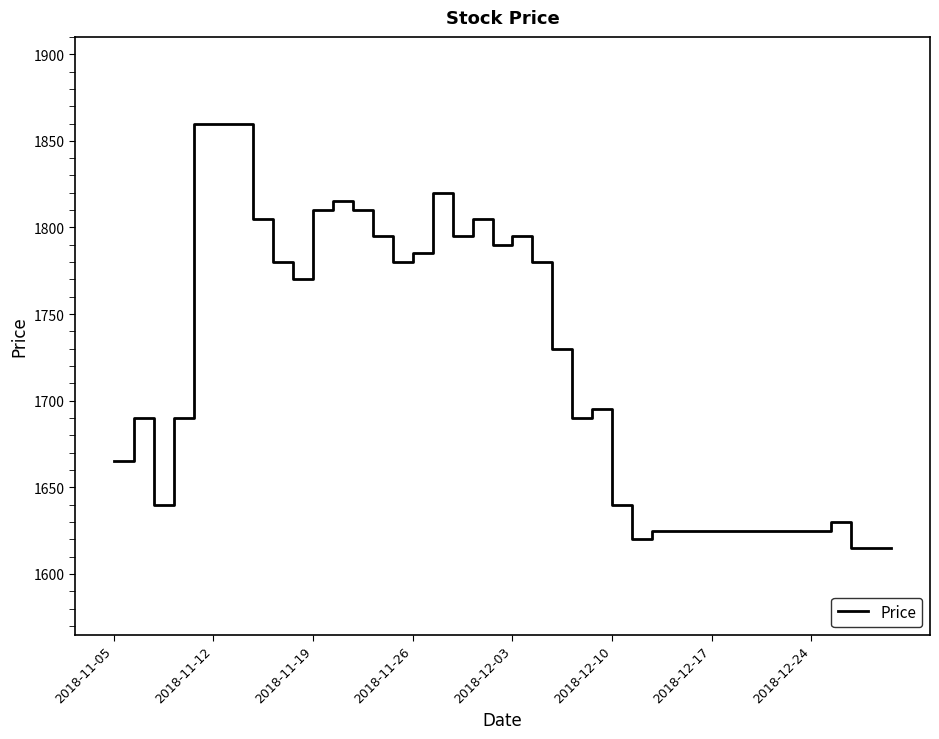

What is the maximum value shown in the chart?

1860